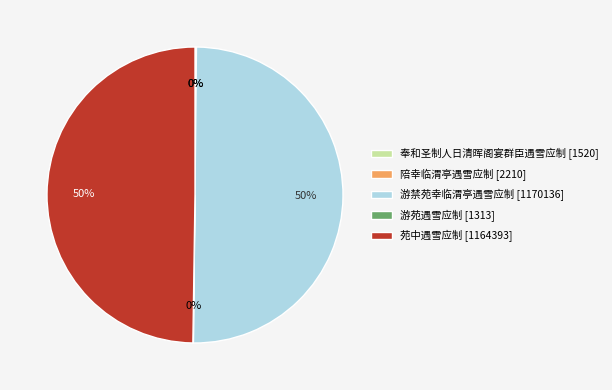

To the nearest percent, what portion does 游禁苑幸临渭亭遇雪应制 represent?

50%